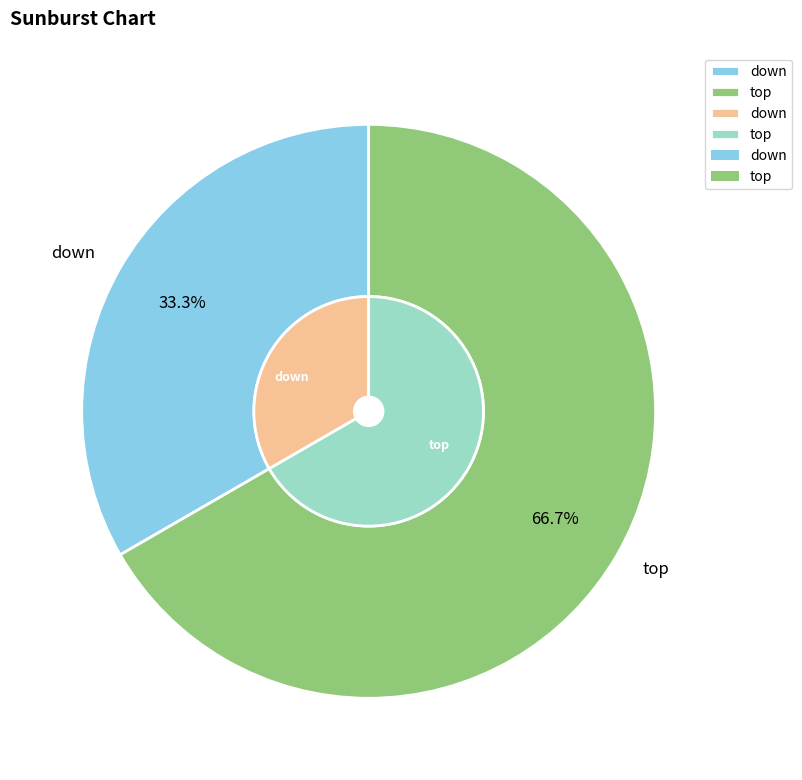

What percentage is the down slice, to the nearest percent?

33%